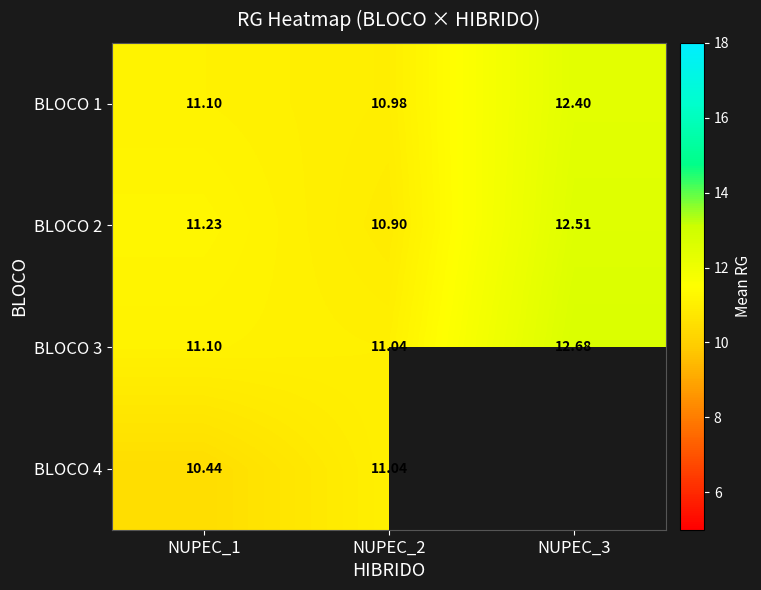

How many data points in BLOCO 2 are less than 11?

1